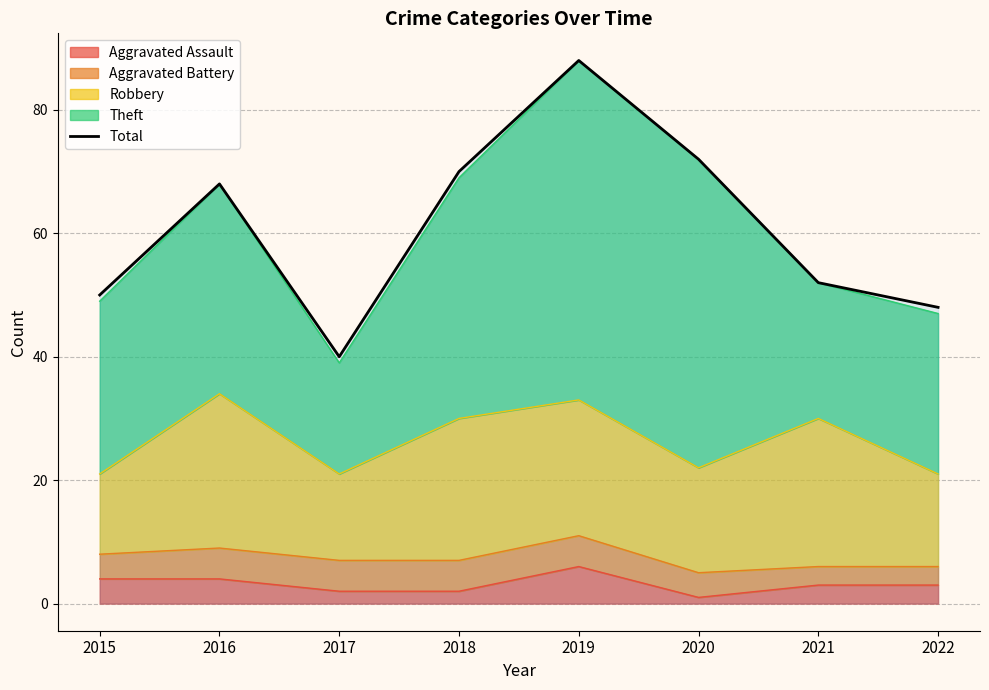

Count the number of categories in the chart.

8